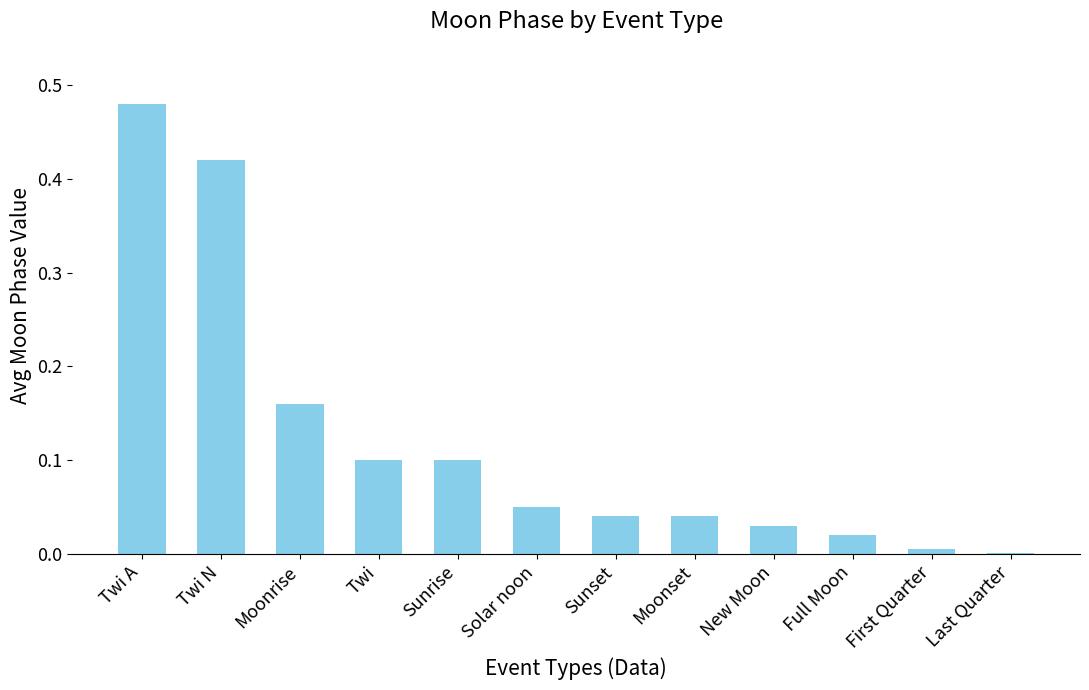

Is it true that the value at Sunrise is 0.1?

True